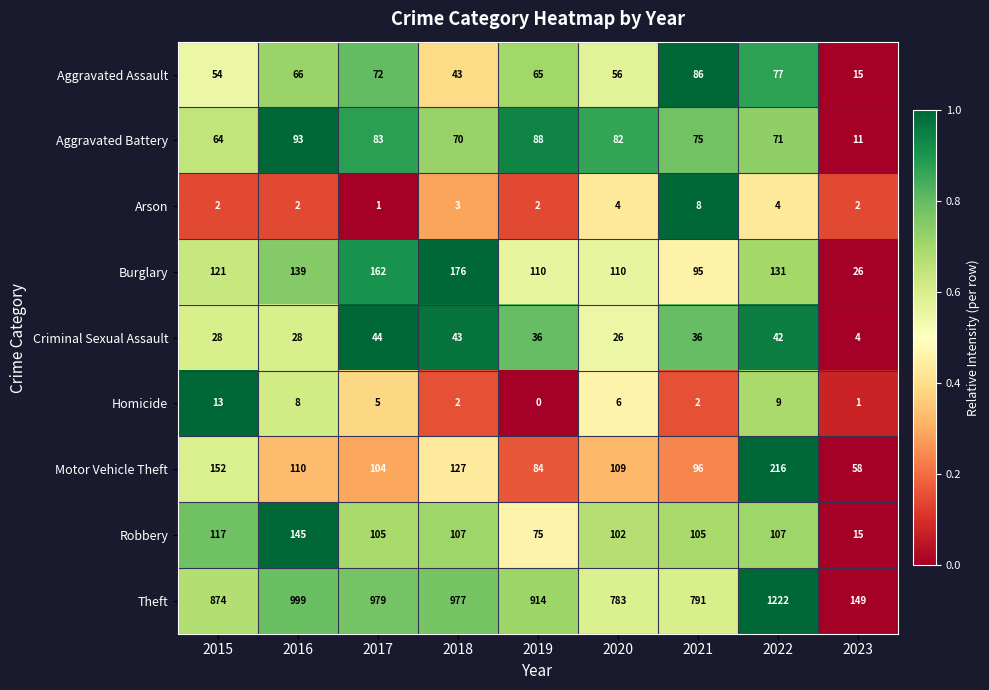

Which label corresponds to the largest value in the chart?

2022